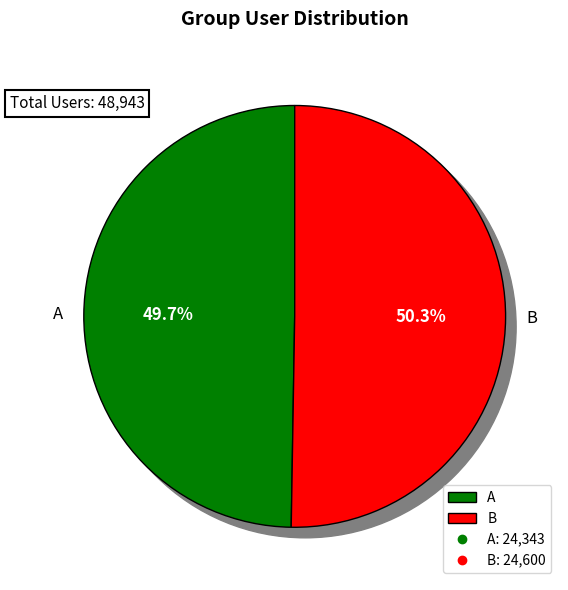

Rank the categories by value from highest to lowest.

B, A